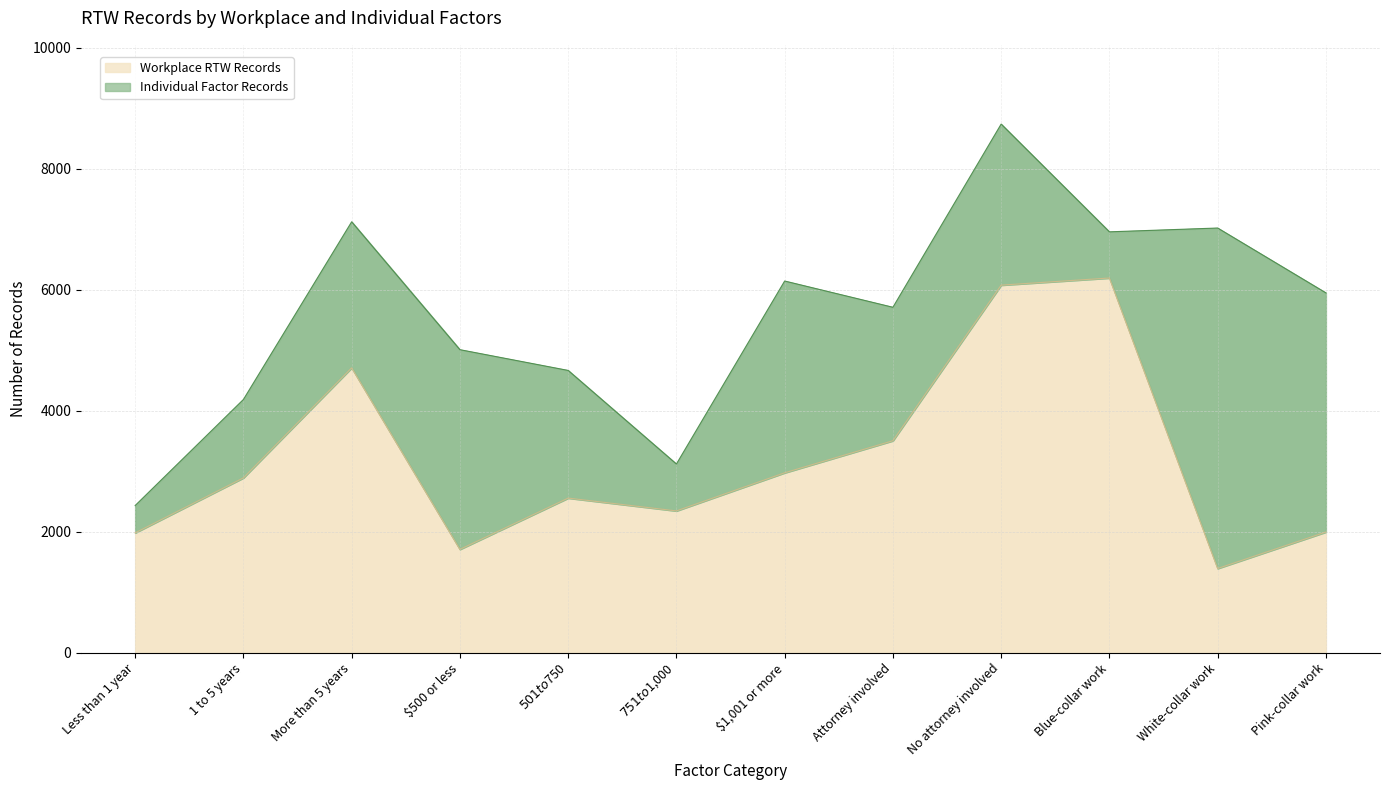

How many interior local peaks (higher than both neighbors) does the data have?

3